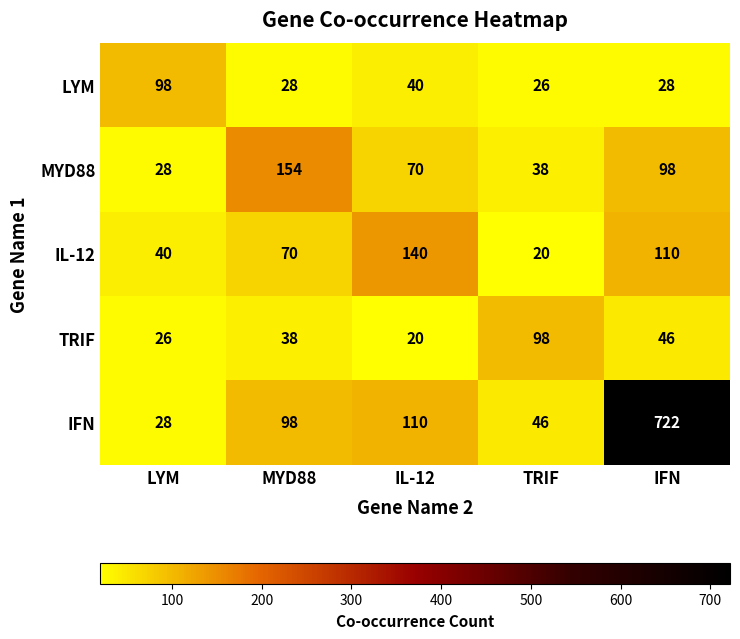

What is the difference between the maximum and second lowest values in the MYD88 series?

116